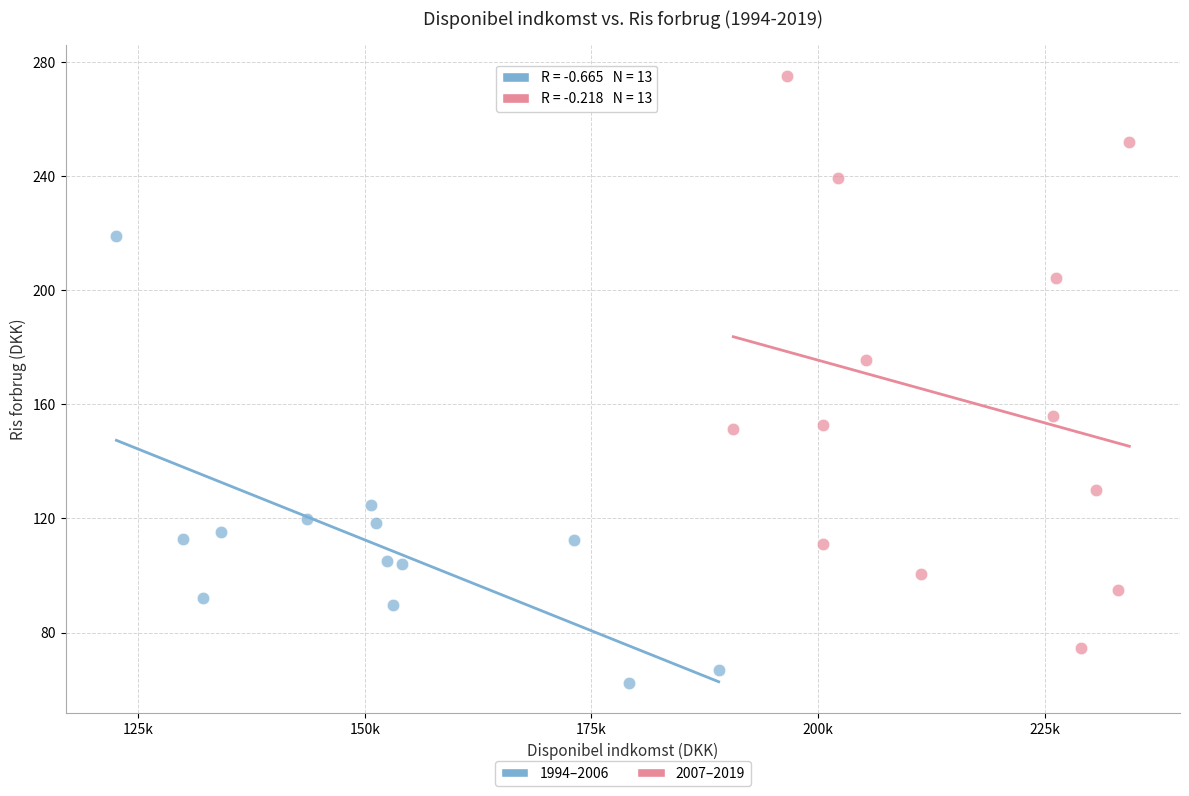

Which series contains the highest Y value?

2007–2019